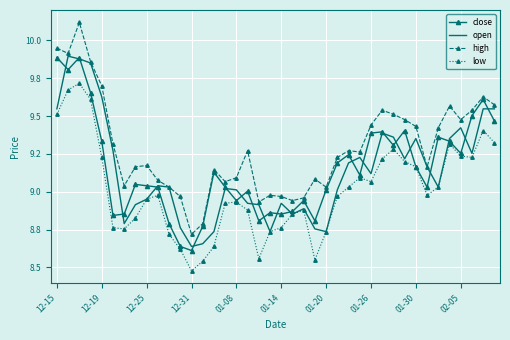

Which series has the largest range (max minus min)?

high